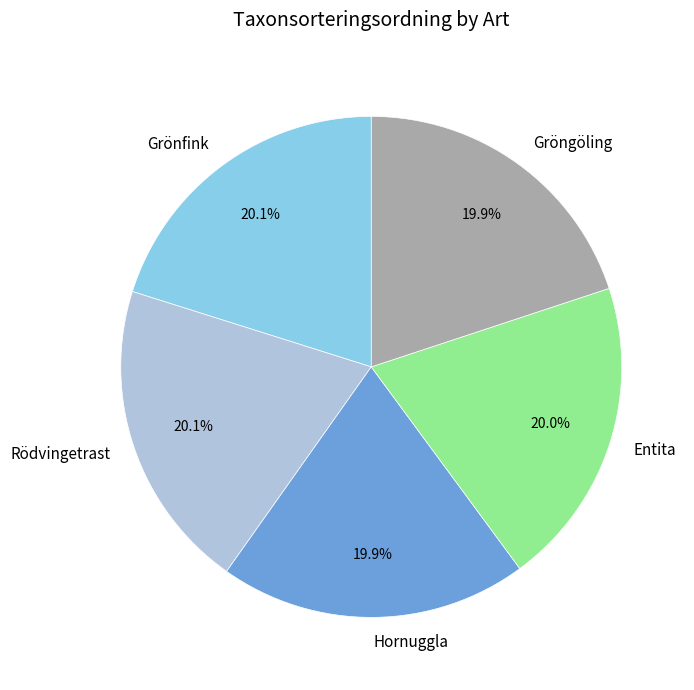

How many segments does this pie chart have?

5